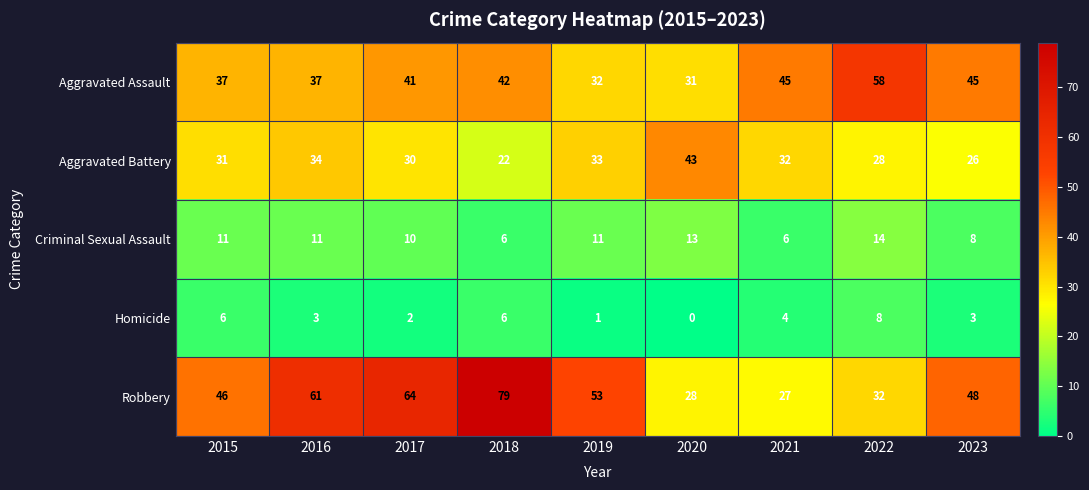

Which category has the lowest value across all series?

2020